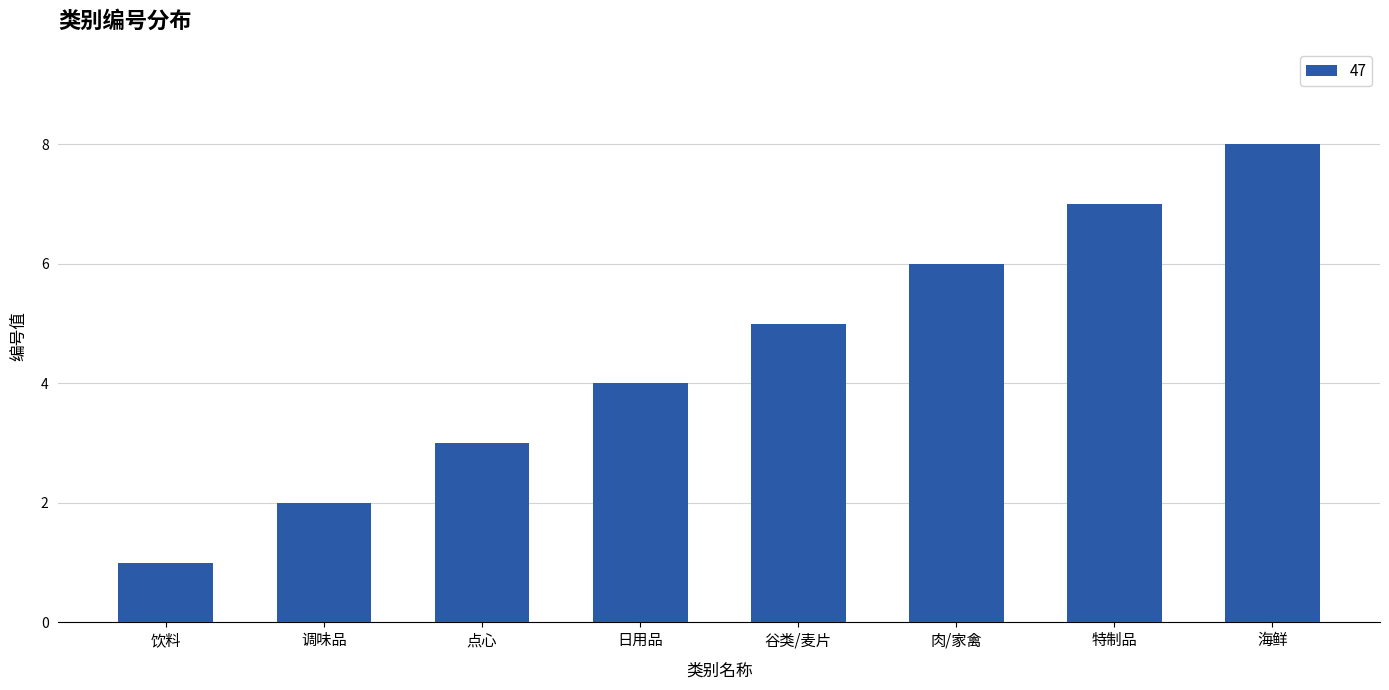

Rank the categories by value from highest to lowest.

海鲜, 特制品, 肉/家禽, 谷类/麦片, 日用品, 点心, 调味品, 饮料